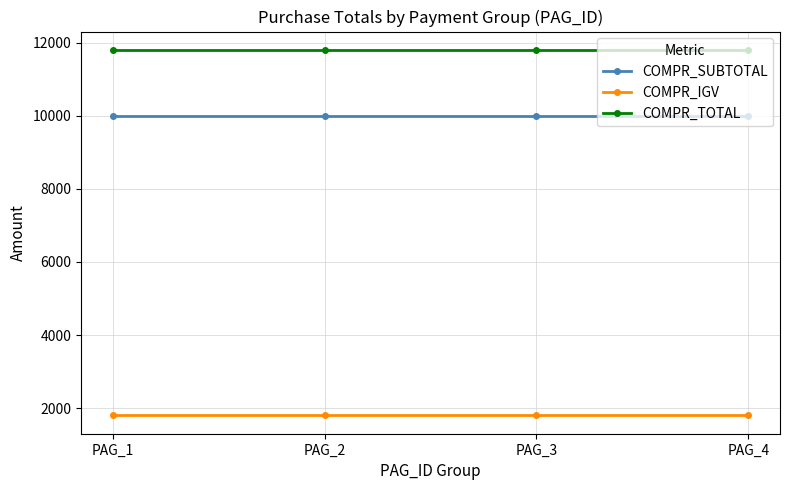

At how many categories does at least one series exceed 6586?

4